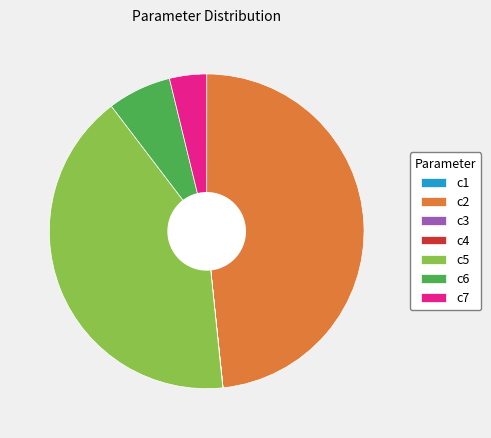

Is there a majority slice in this chart?

No